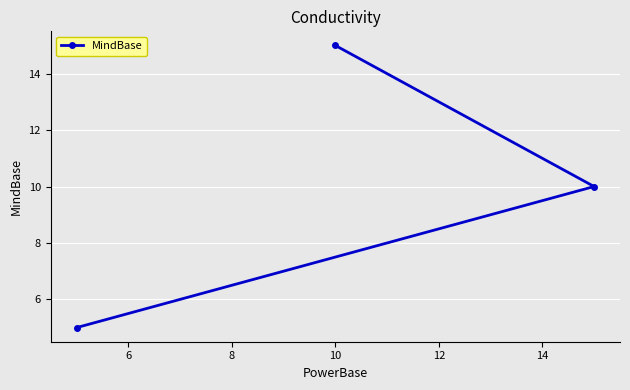

How many distinct data groups are displayed?

1